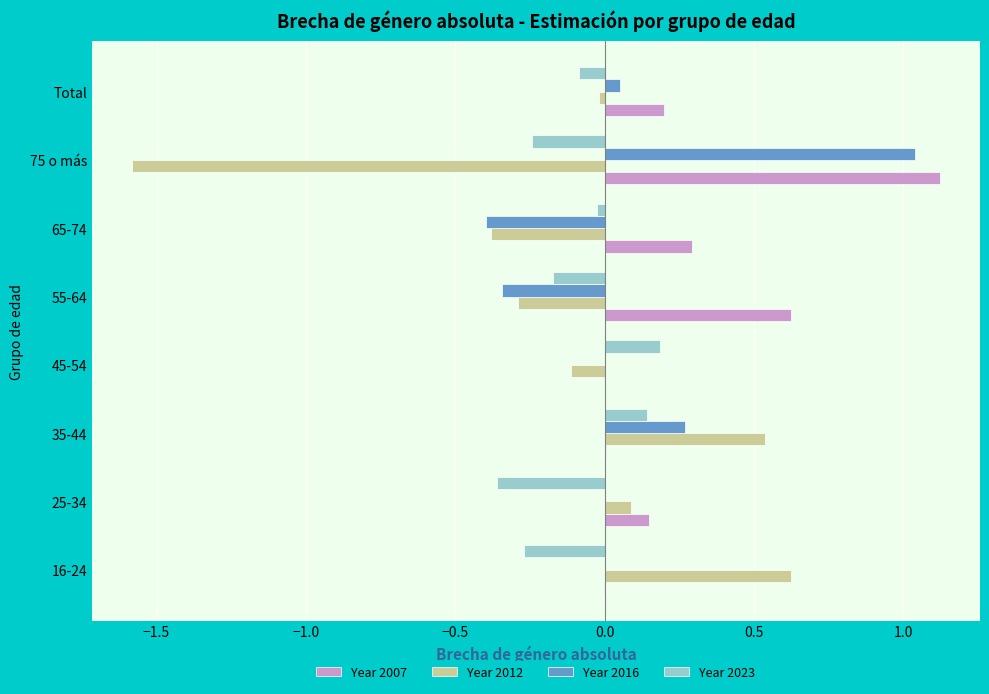

At which category is the sum across all series the highest?

35-44